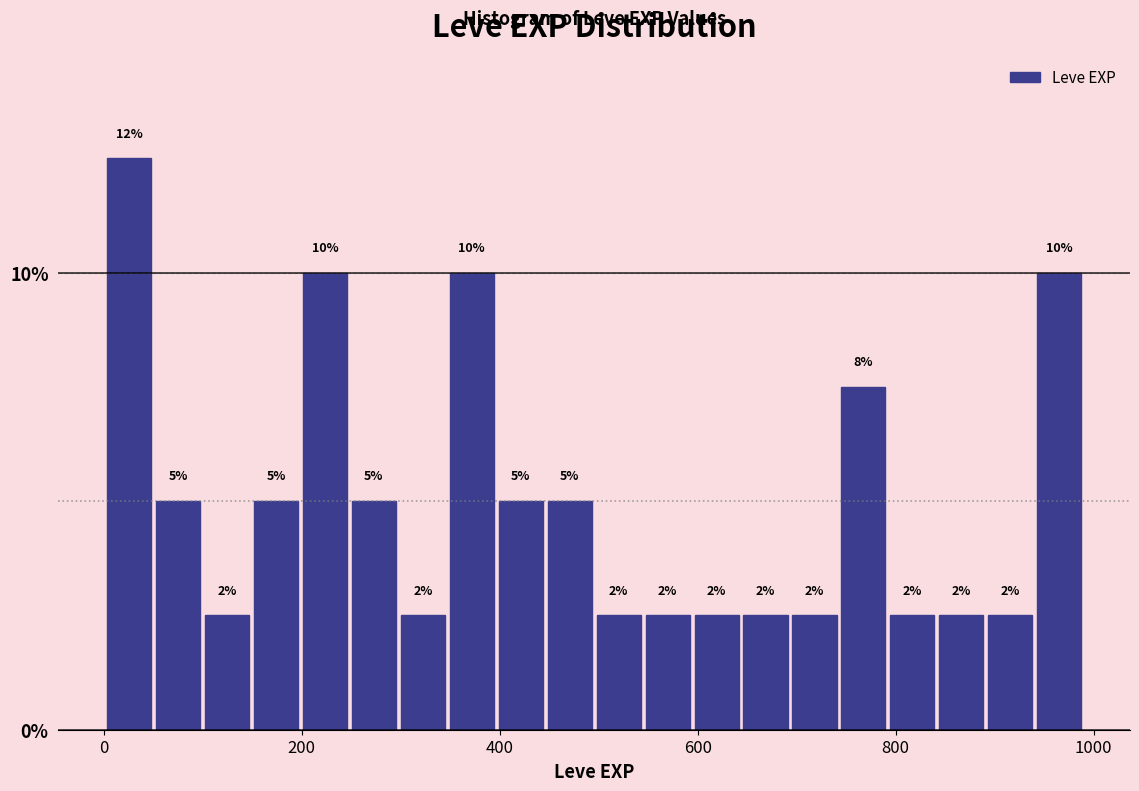

Read against the x-axis, roughly where is the centre of the tallest bar?

20